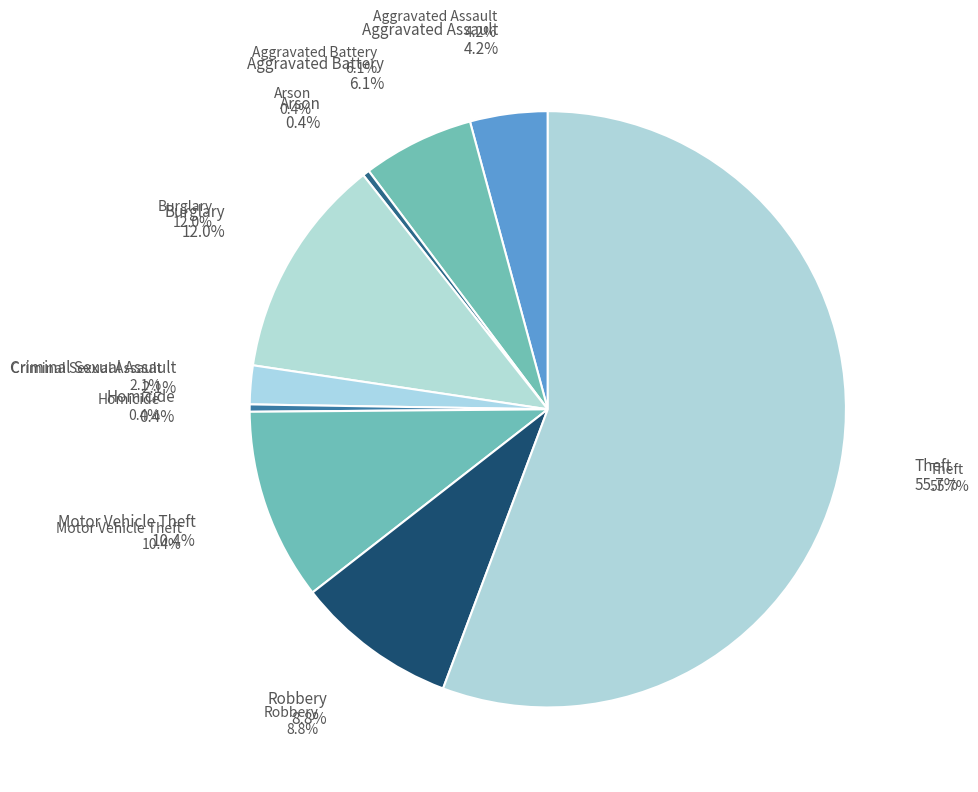

Which category has the smallest portion of the pie?

Arson